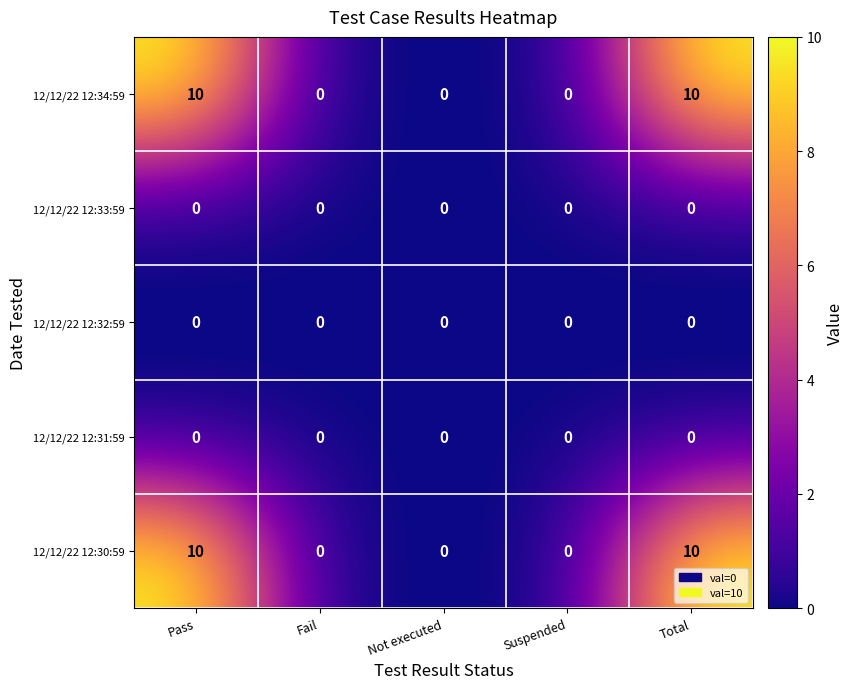

What is the sum of the 12/12/22 12:30:59 values at Fail and Total?

10